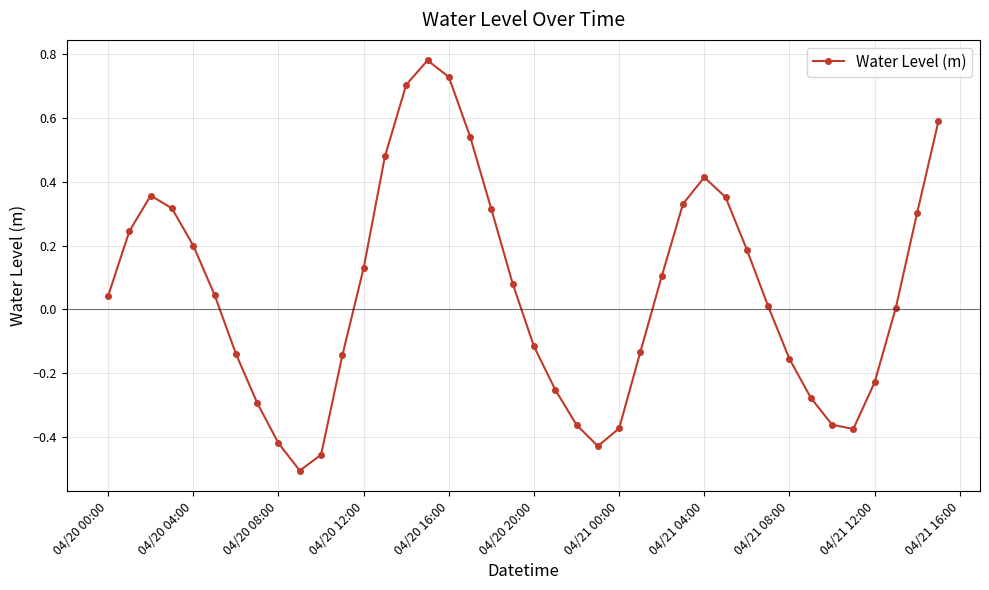

How many interior local valleys (lower than both neighbors) does the data have?

3